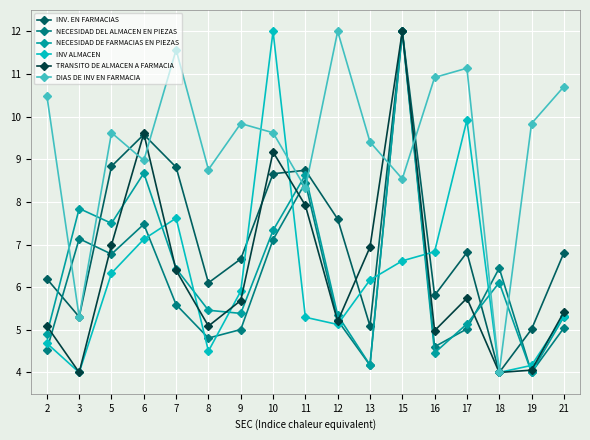

Which series has the largest total across all categories?

DIAS DE INV EN FARMACIA